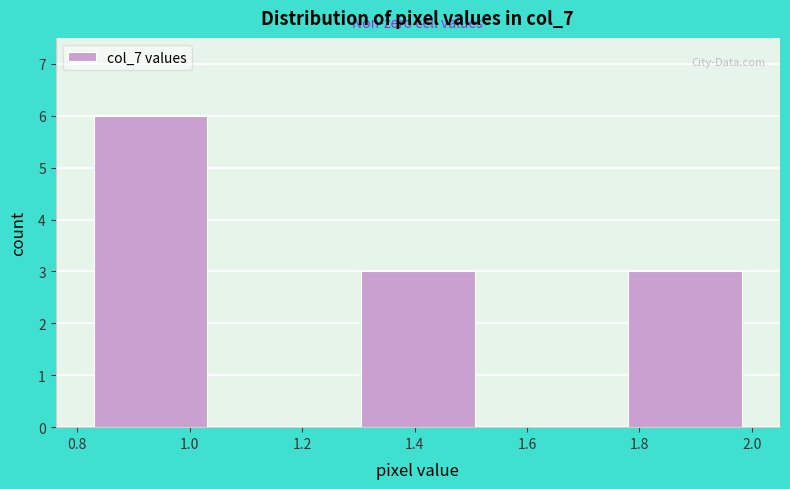

Which range on the x-axis has the tallest bar?

0.82 to 1.04